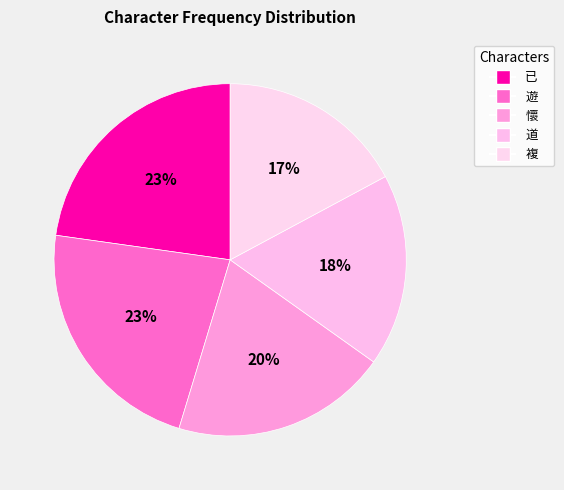

What percentage is the 遊 slice, to the nearest percent?

23%